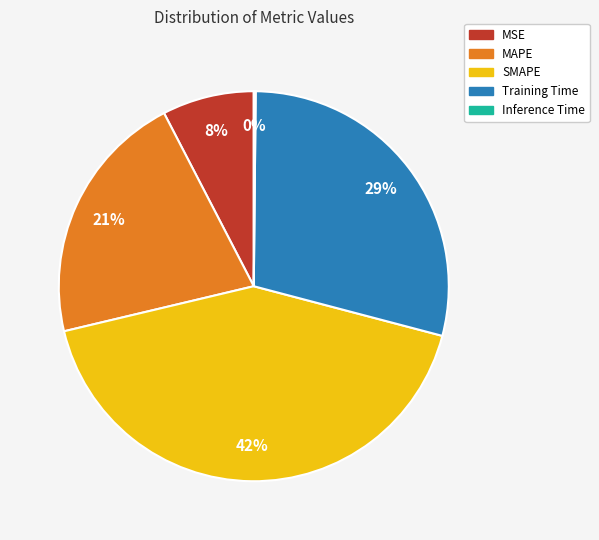

To the nearest percent, what is the average slice percentage?

20%